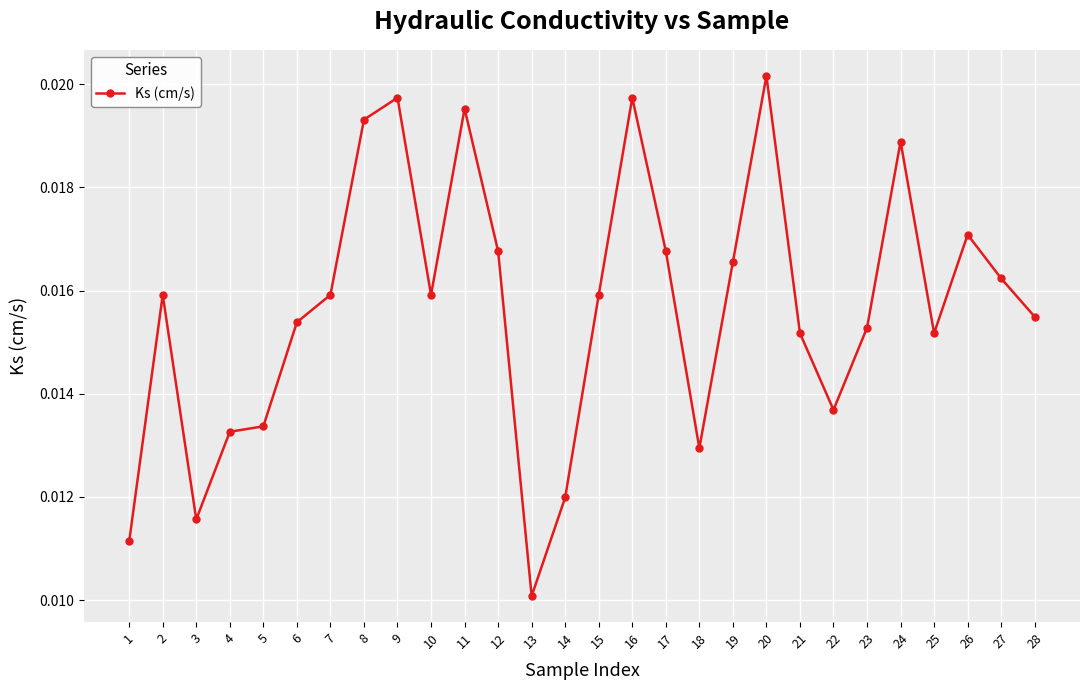

Where is the data nearest to the value 0?

13